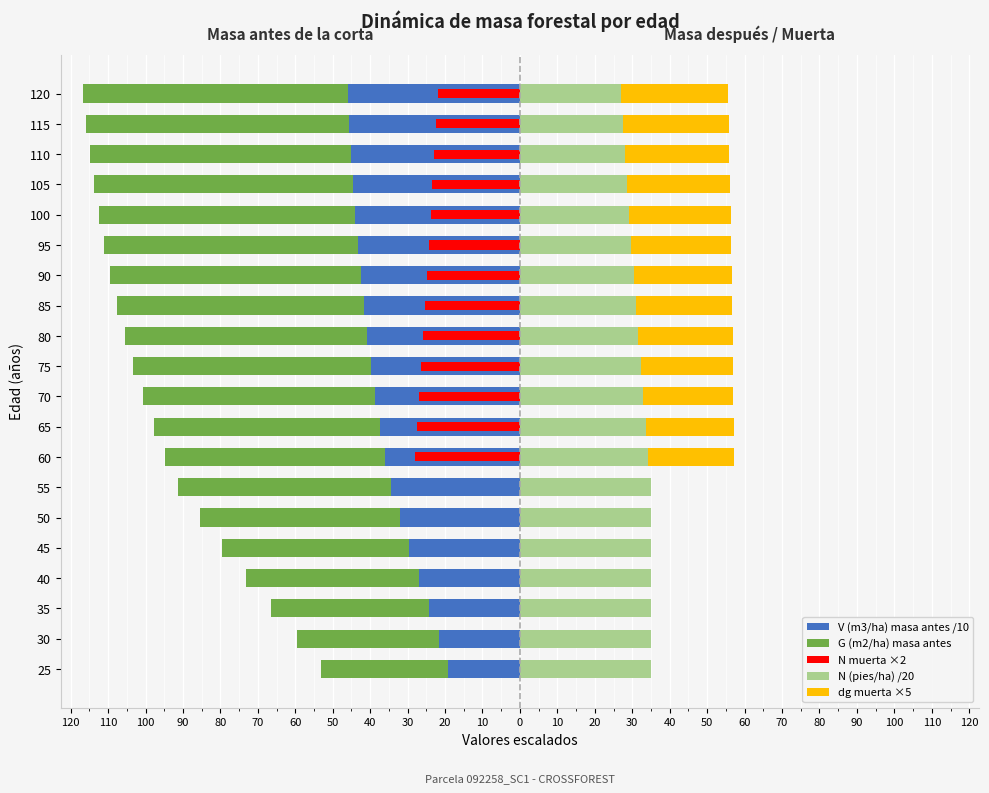

Reading right to left, extract all data points from this chart.

V (m3/ha) masa antes /10: -46.0	-45.6	-45.2	-44.6	-44.0	-43.3	-42.6	-41.7	-40.8	-39.8	-38.6	-37.4	-36.0	-34.5	-32.1	-29.6	-27.0	-24.3	-21.5	-19.3
G (m2/ha) masa antes: -70.7	-70.3	-69.8	-69.2	-68.5	-67.7	-66.8	-65.8	-64.7	-63.5	-62.0	-60.5	-58.7	-56.7	-53.4	-49.9	-46.2	-42.3	-38.2	-33.9
N muerta ×2: -22.0	-22.4	-22.9	-23.4	-23.8	-24.3	-24.8	-25.3	-25.8	-26.4	-26.9	-27.5	-28.0	0.0	0.0	0.0	0.0	0.0	0.0	0.0
N (pies/ha) /20: 26.9	27.5	28.0	28.6	29.2	29.8	30.4	31.0	31.6	32.3	33.0	33.6	34.3	35.0	35.0	35.0	35.0	35.0	35.0	35.0
dg muerta ×5: 28.7	28.3	27.9	27.5	27.0	26.6	26.2	25.6	25.2	24.6	24.0	23.5	22.9	0.0	0.0	0.0	0.0	0.0	0.0	0.0